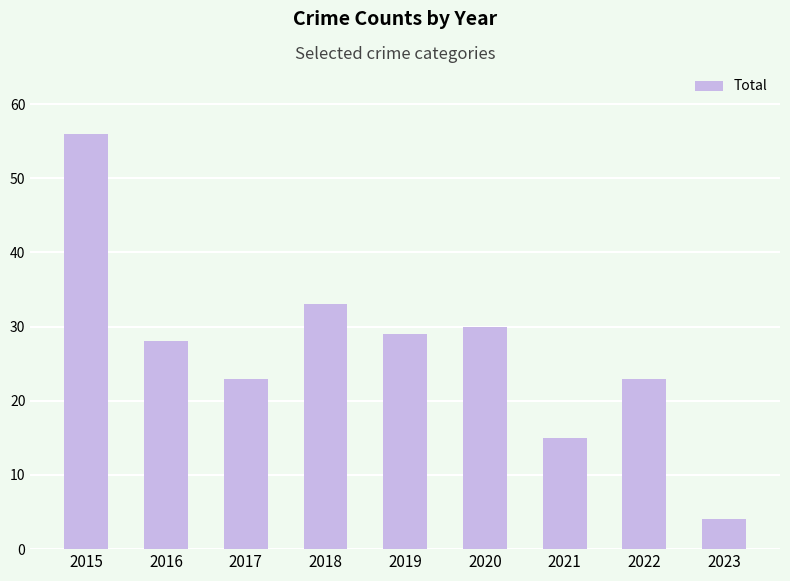

What is the smallest value displayed?

4